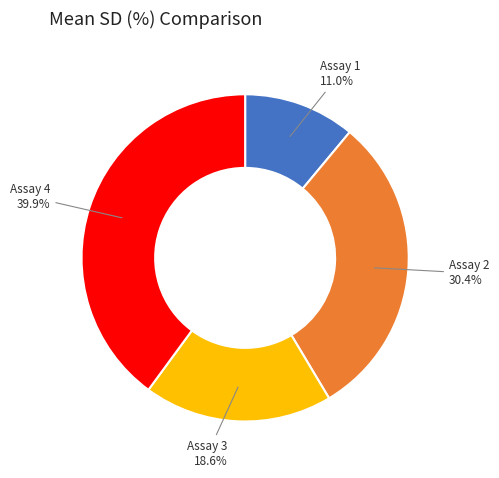

Combined, do Assay 2 and Assay 4 account for over 50%?

Yes